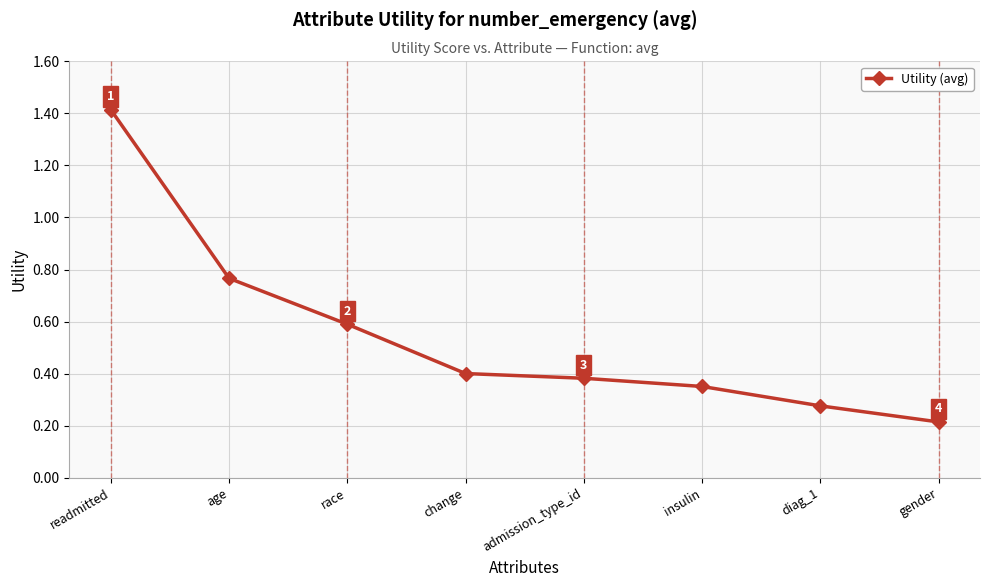

Count the values in the range 0 to 1.

7